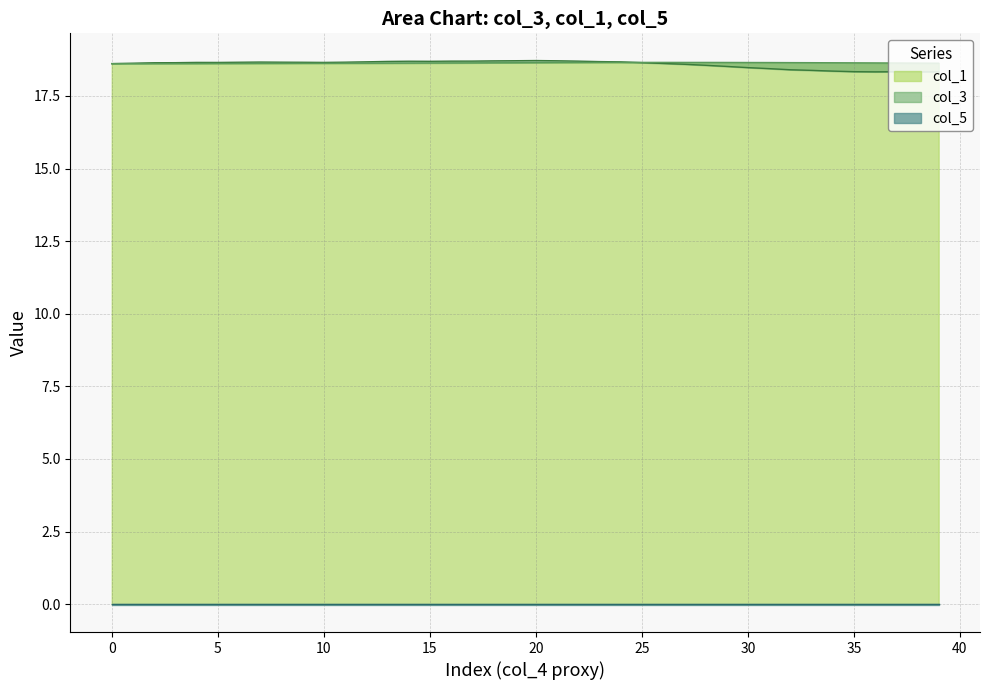

Is it true that col_1 equals 9.8 at 12?

False